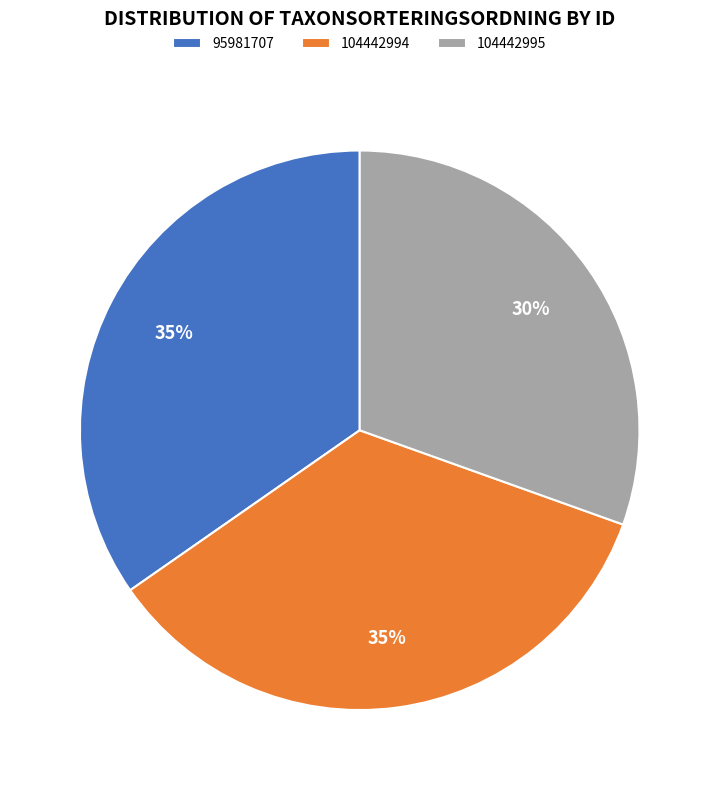

Between 104442995 and 95981707, which is larger?

95981707